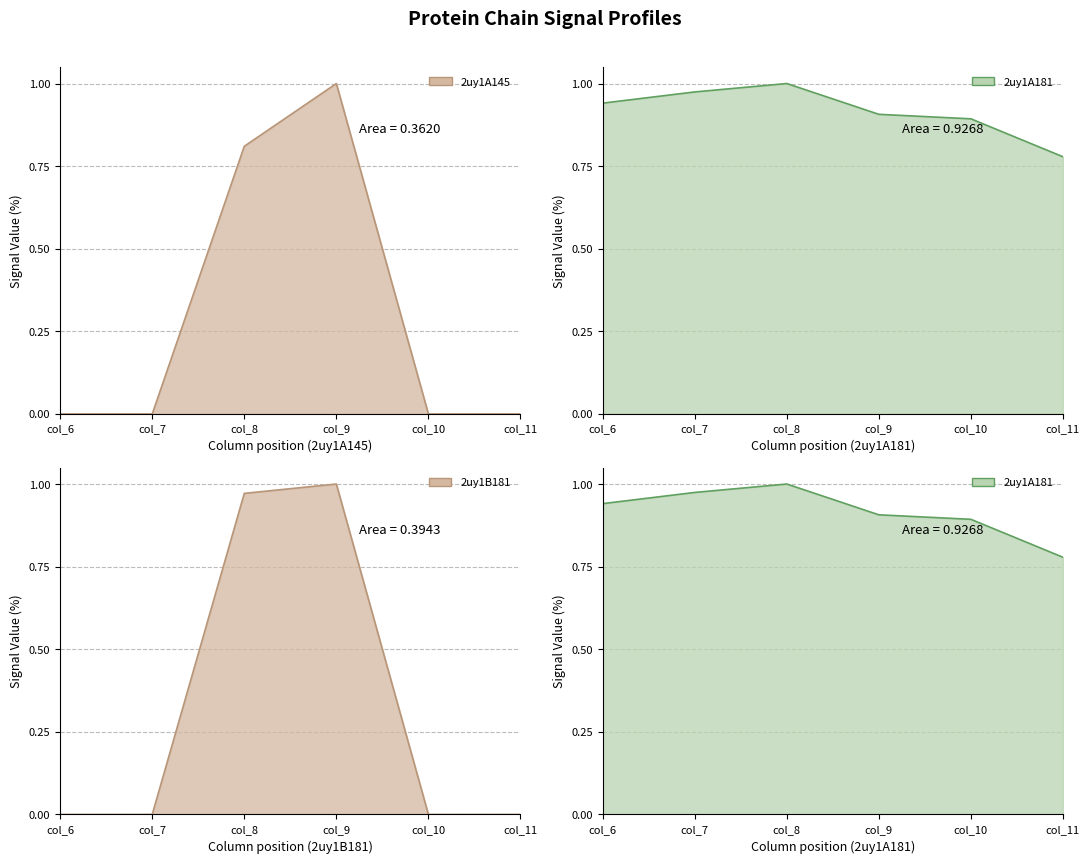

At col_8, list the series in order from smallest to largest.

2uy1A145_line, 2uy1B181_line, 2uy1A181_line